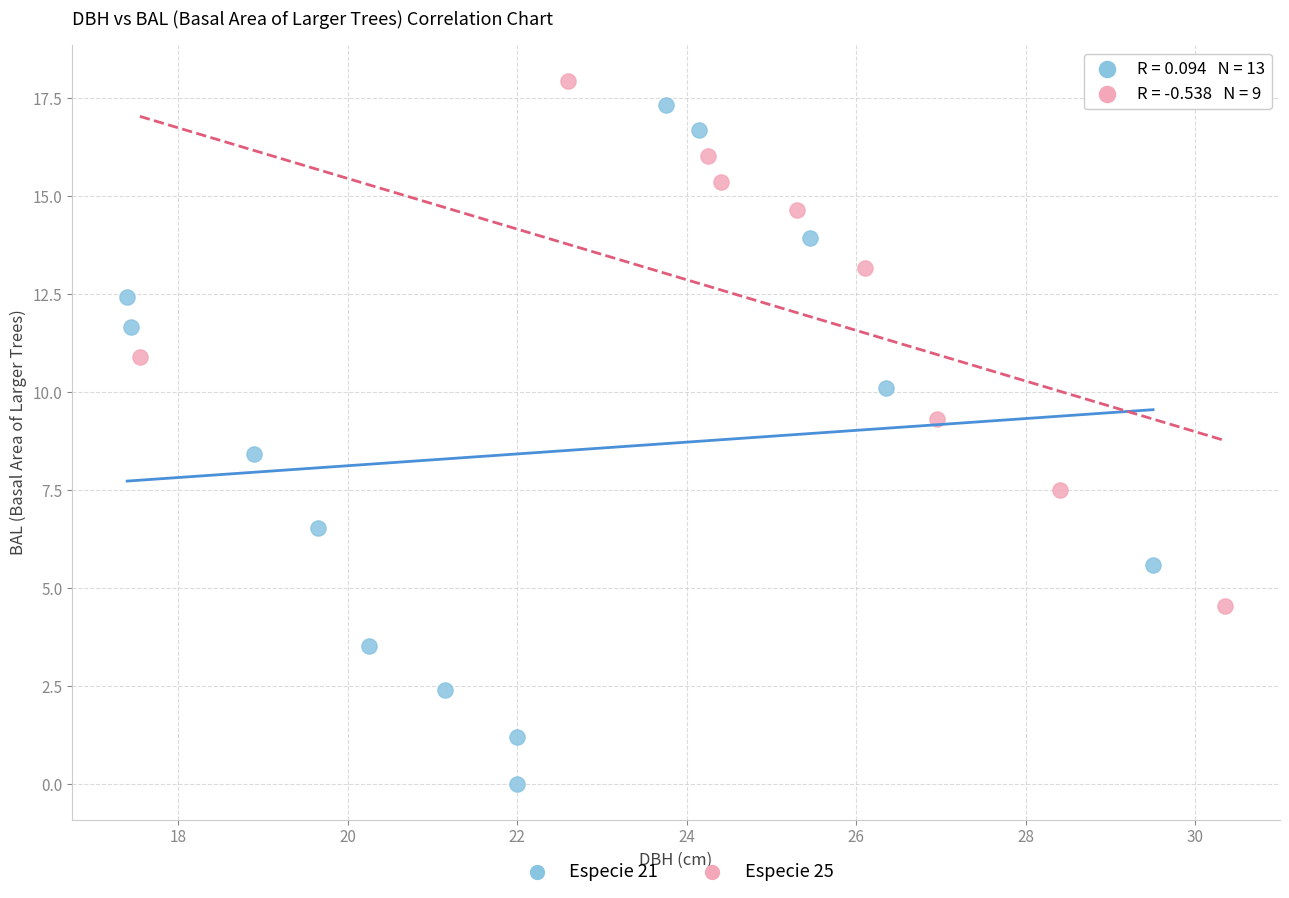

What are all the series names shown in the legend?

Especie 21, Especie 25